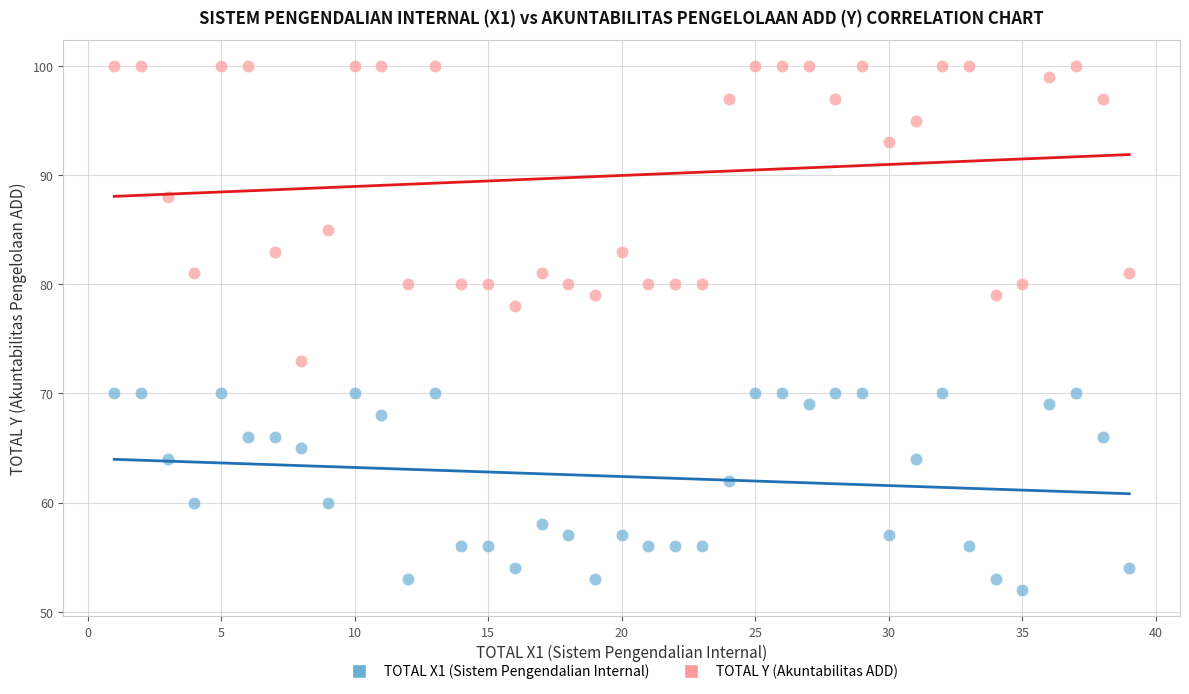

Across all series, what Y value is closest to 76?

78